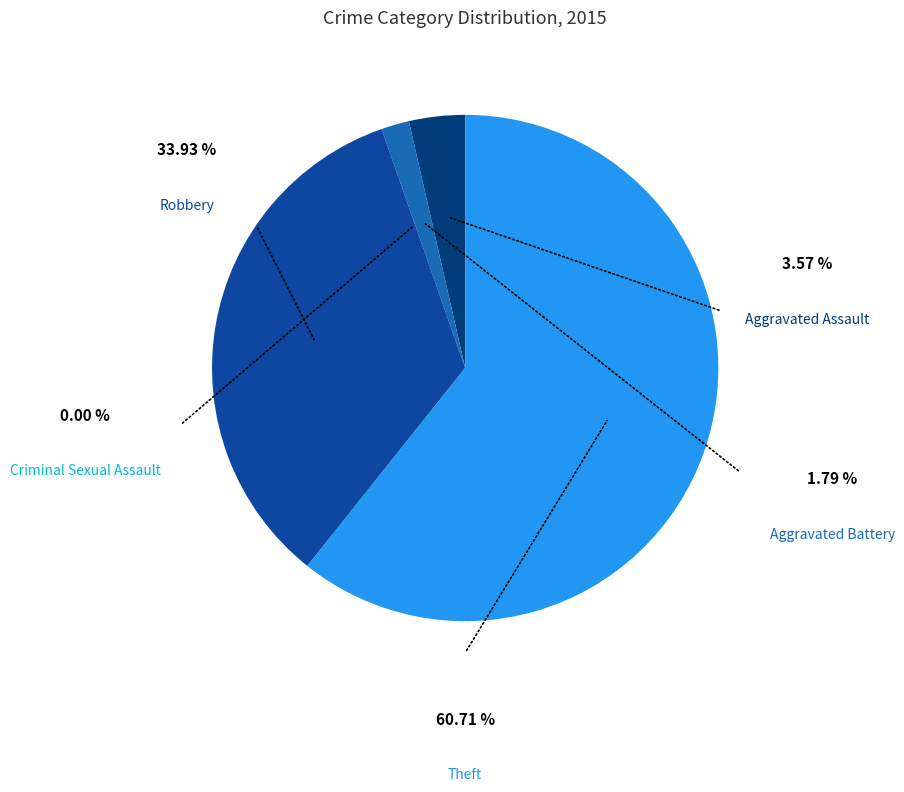

The Aggravated Assault slice represents 11% of the pie. True or false?

False